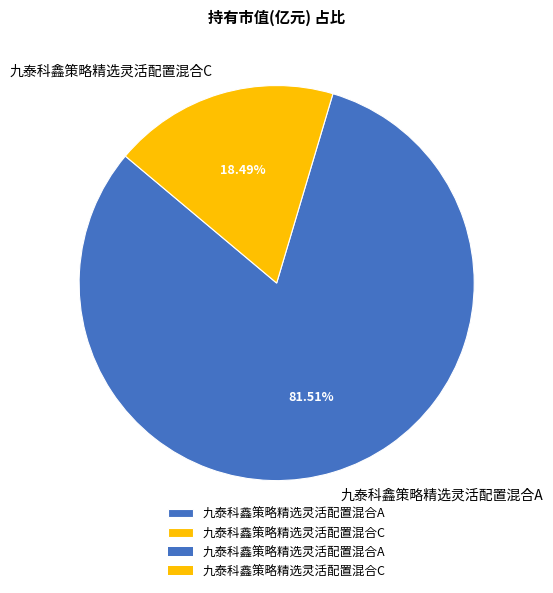

How many segments does this pie chart have?

2